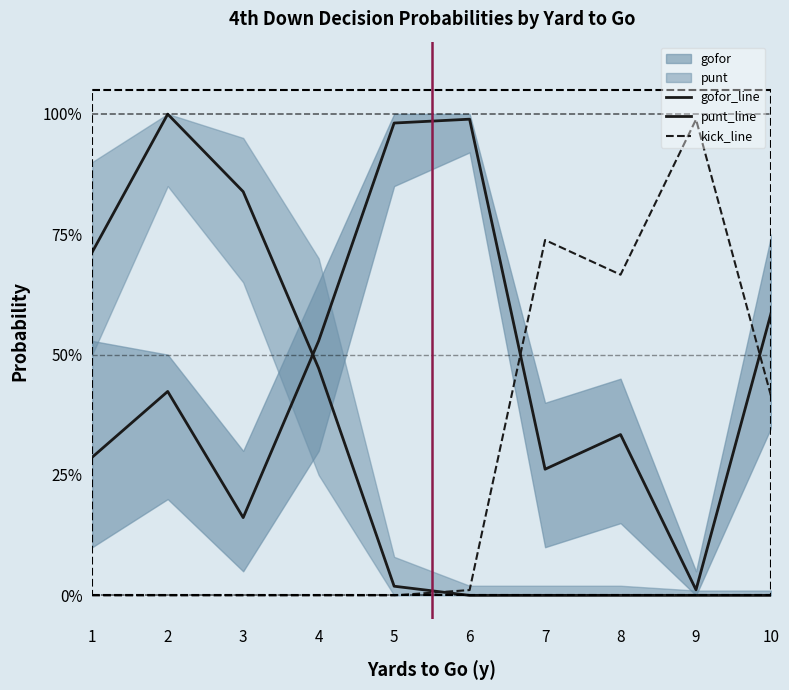

What is the difference between the gofor_line values at 5 and 4?

0.5